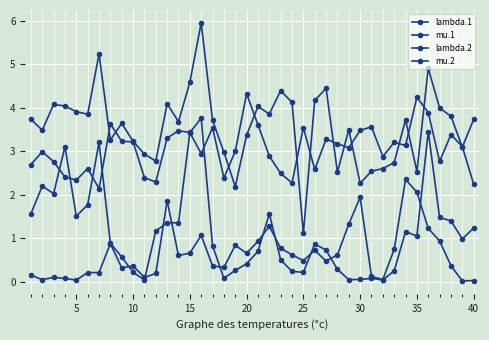

How many categories are shown in the chart?

40